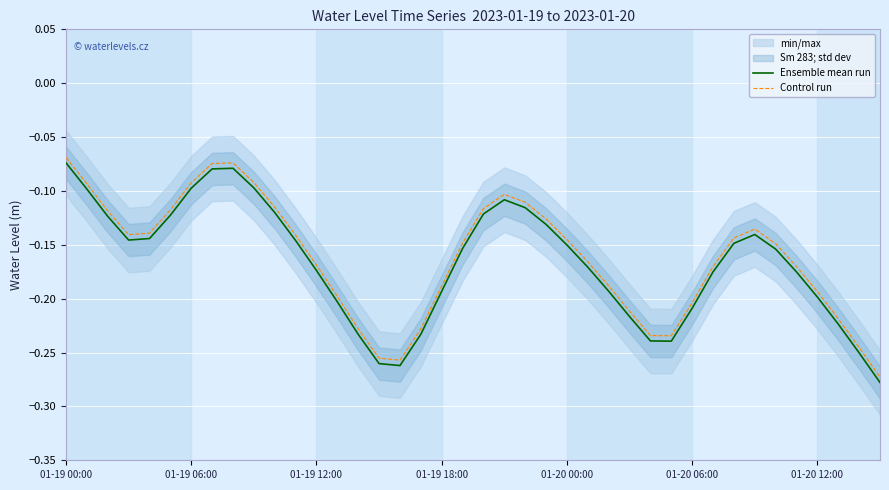

What value does the Ensemble mean run series have at 29?

-0.2